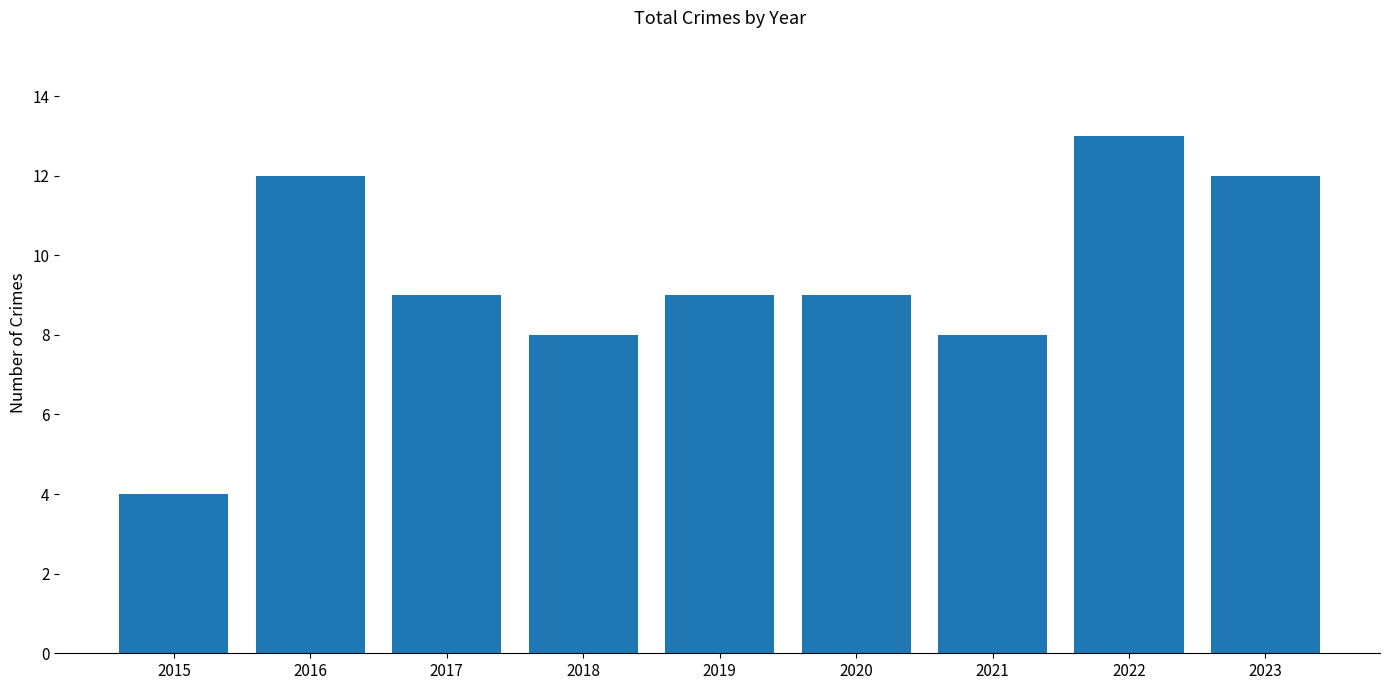

What is the approximate value at 2017?

9